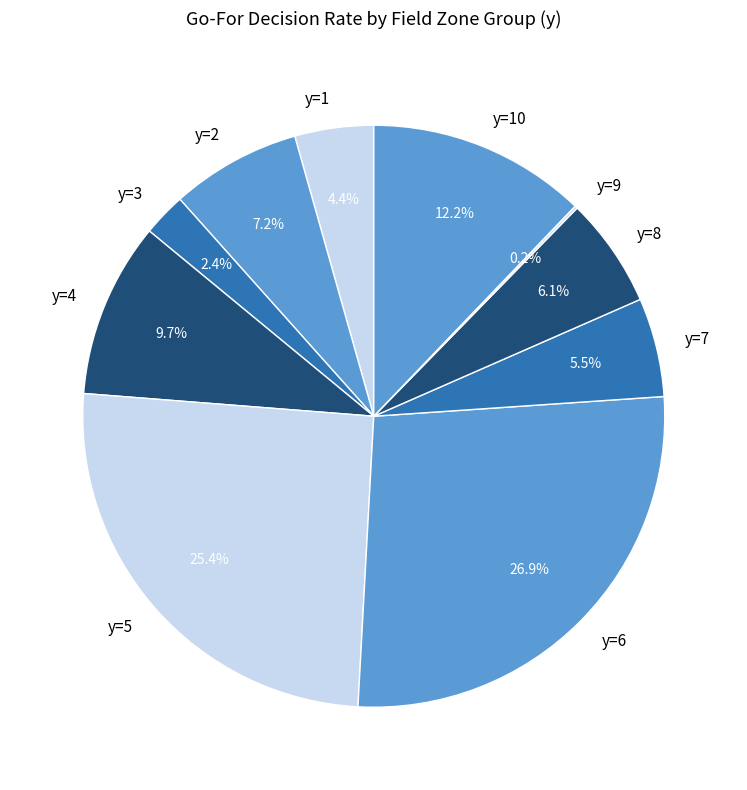

Combined, what portion of the pie is y=5 and y=1?

29.8%